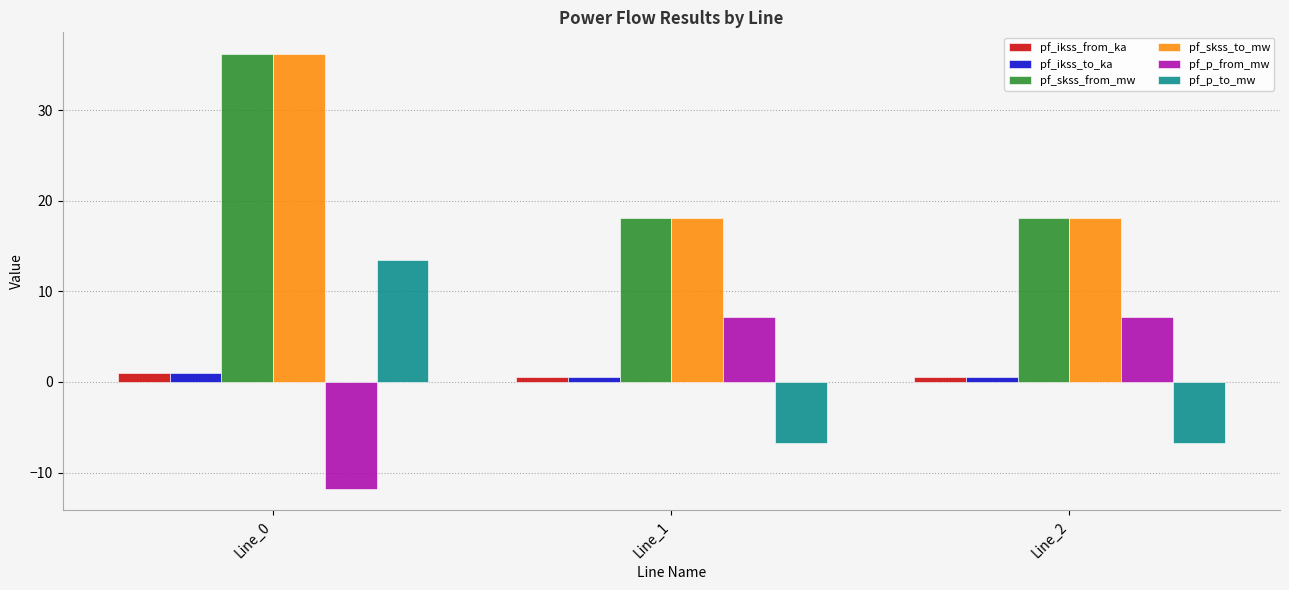

At which category is the sum across all series the highest?

Line_0